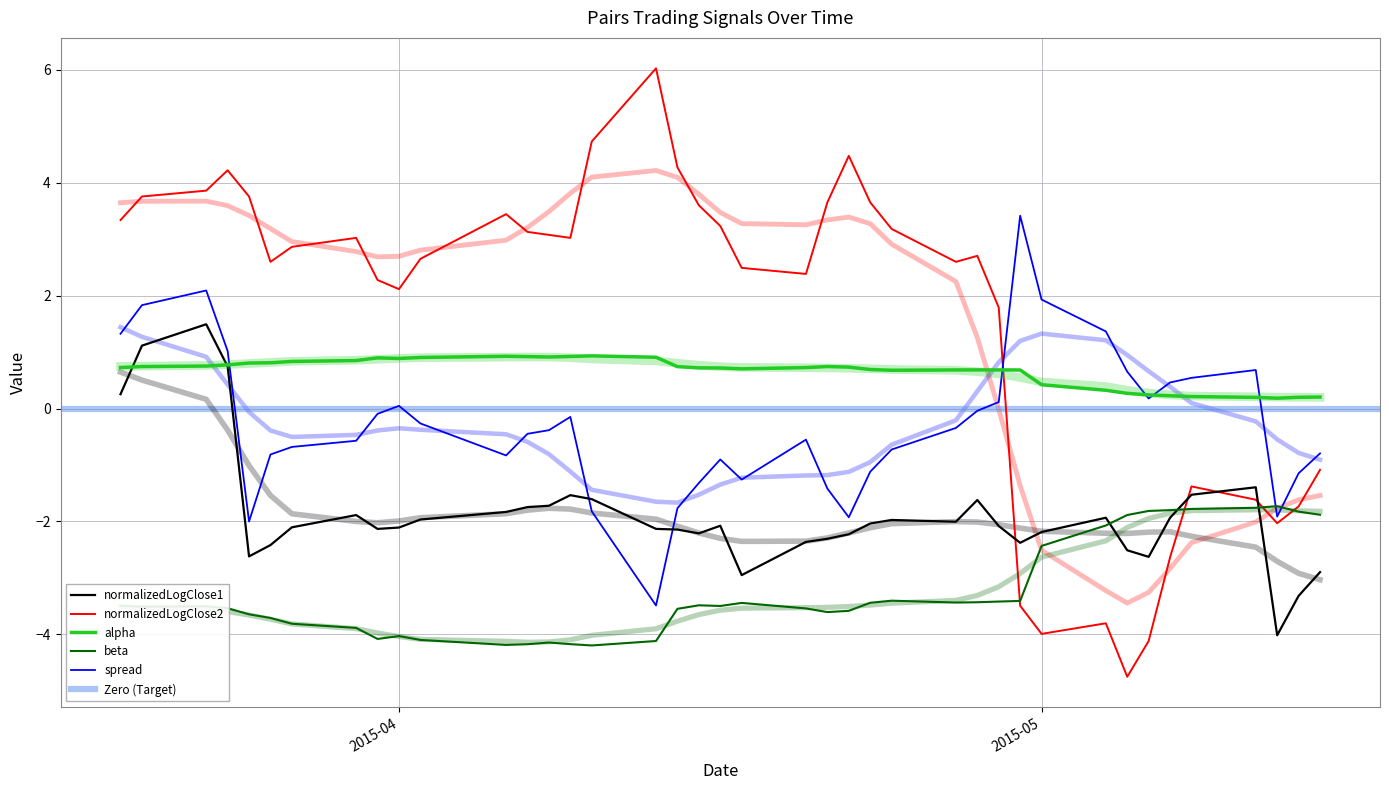

In alpha, how many points are higher than both neighbors (excluding endpoints)?

5